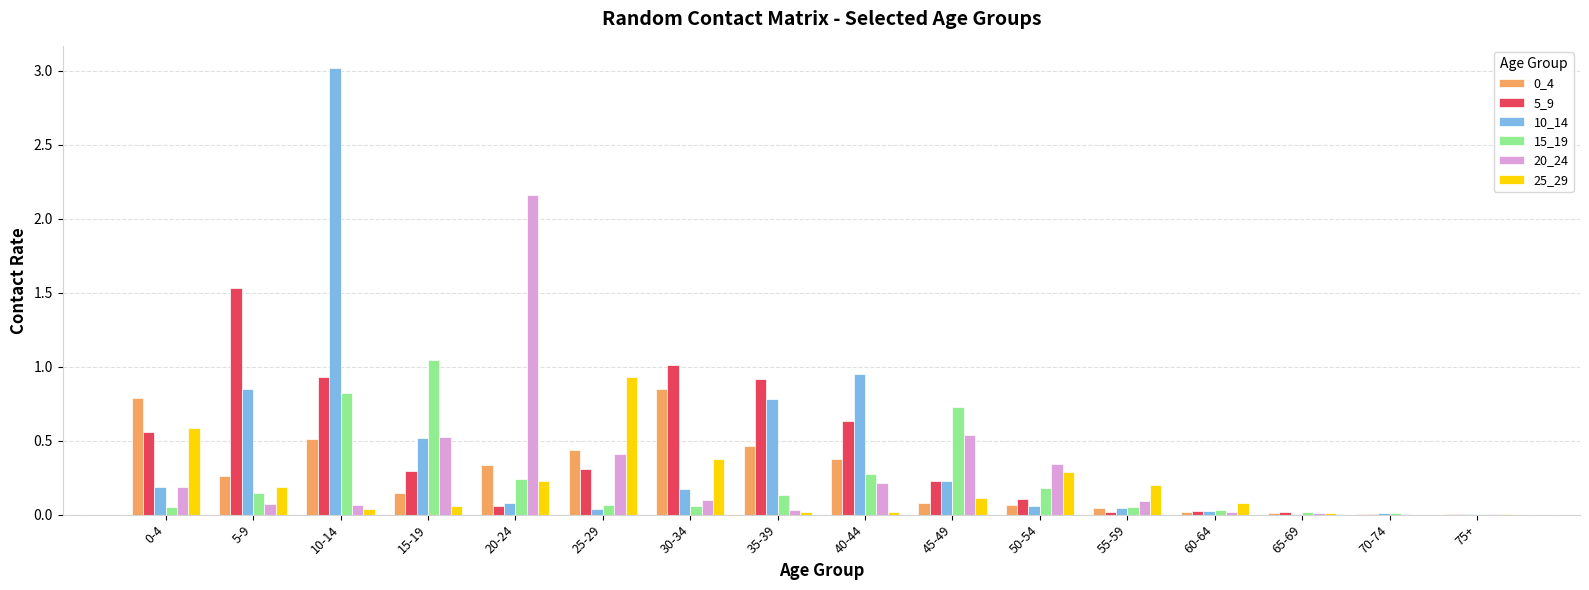

Which category has the highest value in the 25_29 series?

25-29